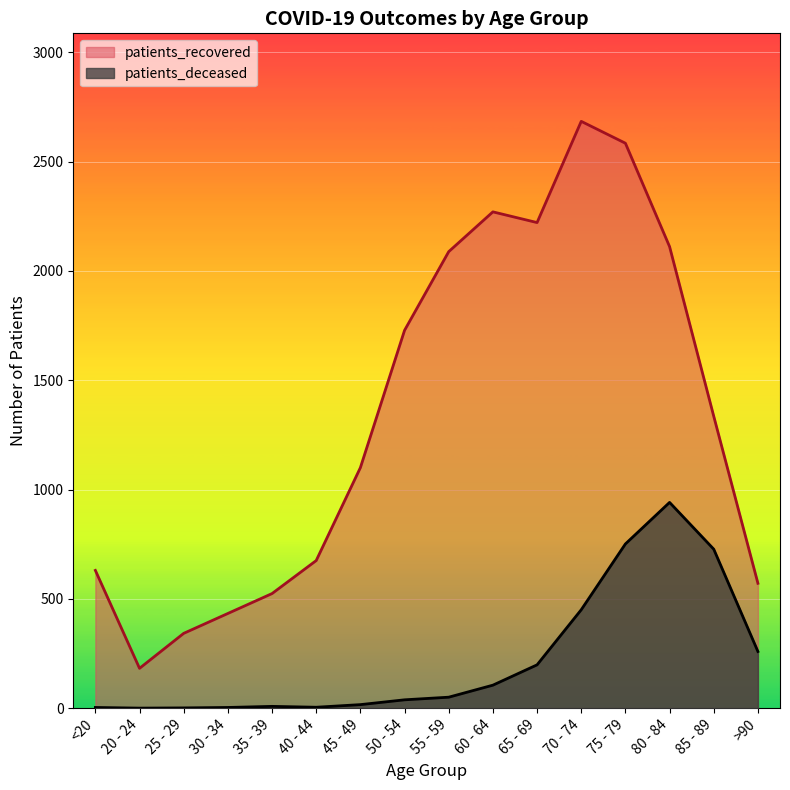

Reading left to right, what are all the values shown in this chart?

patients_deceased: <20=3	20 - 24=0	25 - 29=1	30 - 34=3	35 - 39=8	40 - 44=4	45 - 49=16	50 - 54=38	55 - 59=50	60 - 64=105	65 - 69=198	70 - 74=450	75 - 79=751	80 - 84=941	85 - 89=727	>90=259
patients_recovered: <20=630	20 - 24=182	25 - 29=342	30 - 34=433	35 - 39=524	40 - 44=675	45 - 49=1100	50 - 54=1728	55 - 59=2088	60 - 64=2270	65 - 69=2221	70 - 74=2684	75 - 79=2584	80 - 84=2111	85 - 89=1335	>90=571